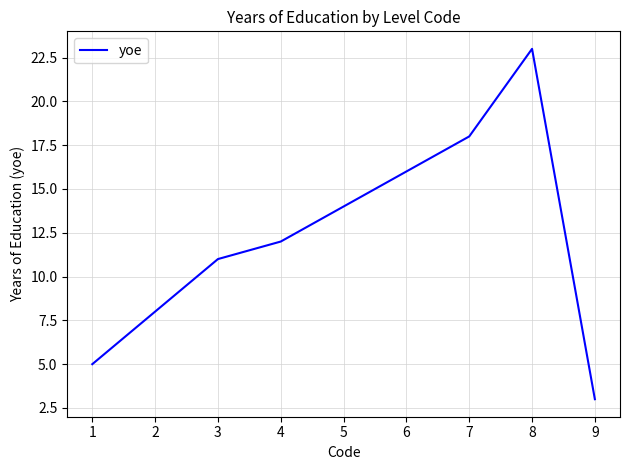

What is the difference between the values at 7 and 5?

4